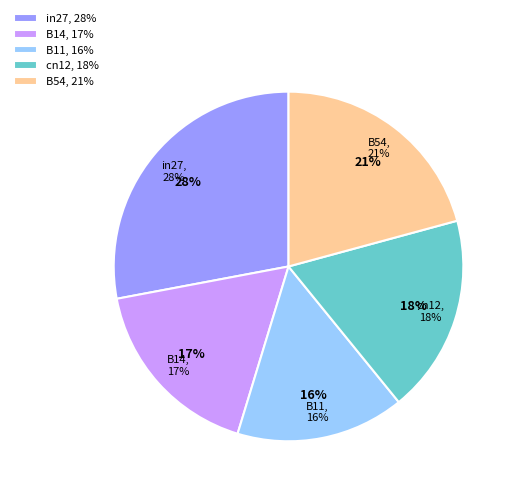

Which slice is the largest?

in27